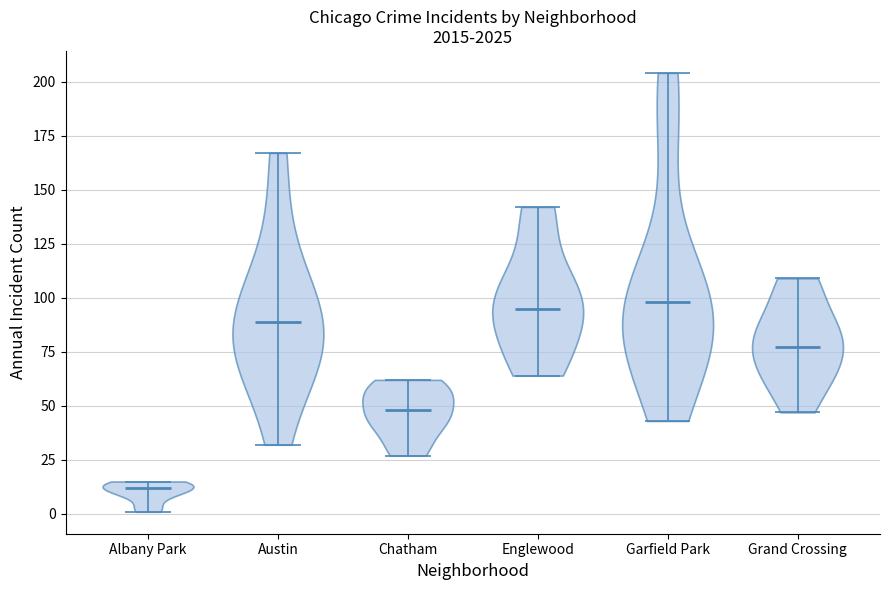

Reading left to right, read every violin against the y-axis: where its median line is, and the lowest and highest points it reaches. The values are not printed on the chart, so give them approximately, as read against the axis.

Albany Park: median line 10, lowest point 0, highest point 15
Austin: median line 90, lowest point 30, highest point 165
Chatham: median line 50, lowest point 25, highest point 60
Englewood: median line 95, lowest point 65, highest point 140
Garfield Park: median line 100, lowest point 45, highest point 205
Grand Crossing: median line 75, lowest point 45, highest point 110